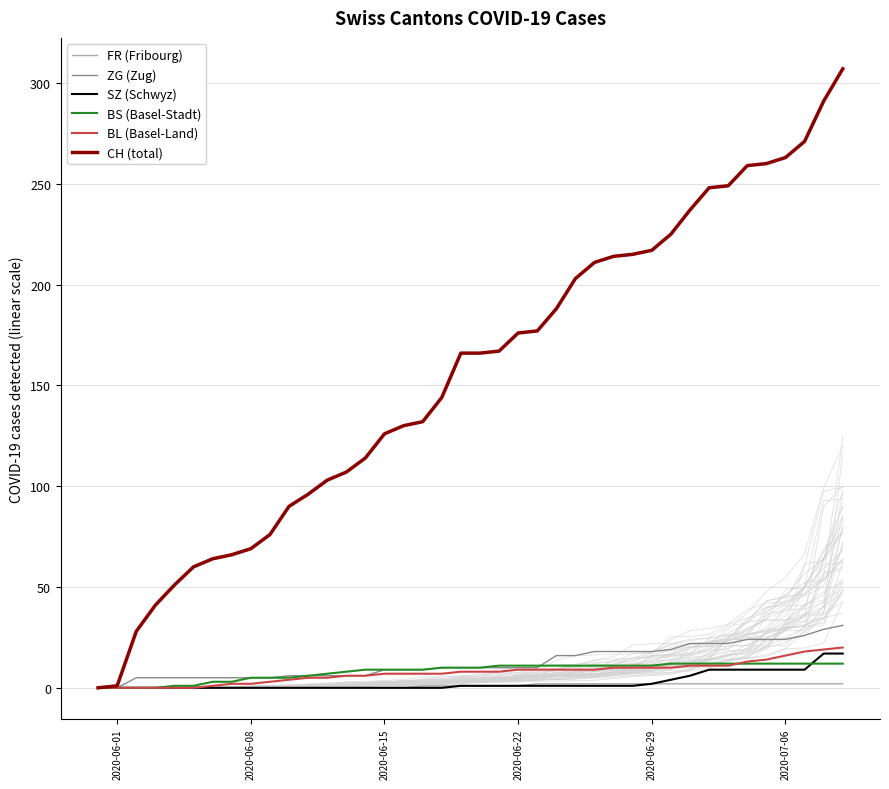

What is the average value of the BS (Basel-Stadt) series?

8